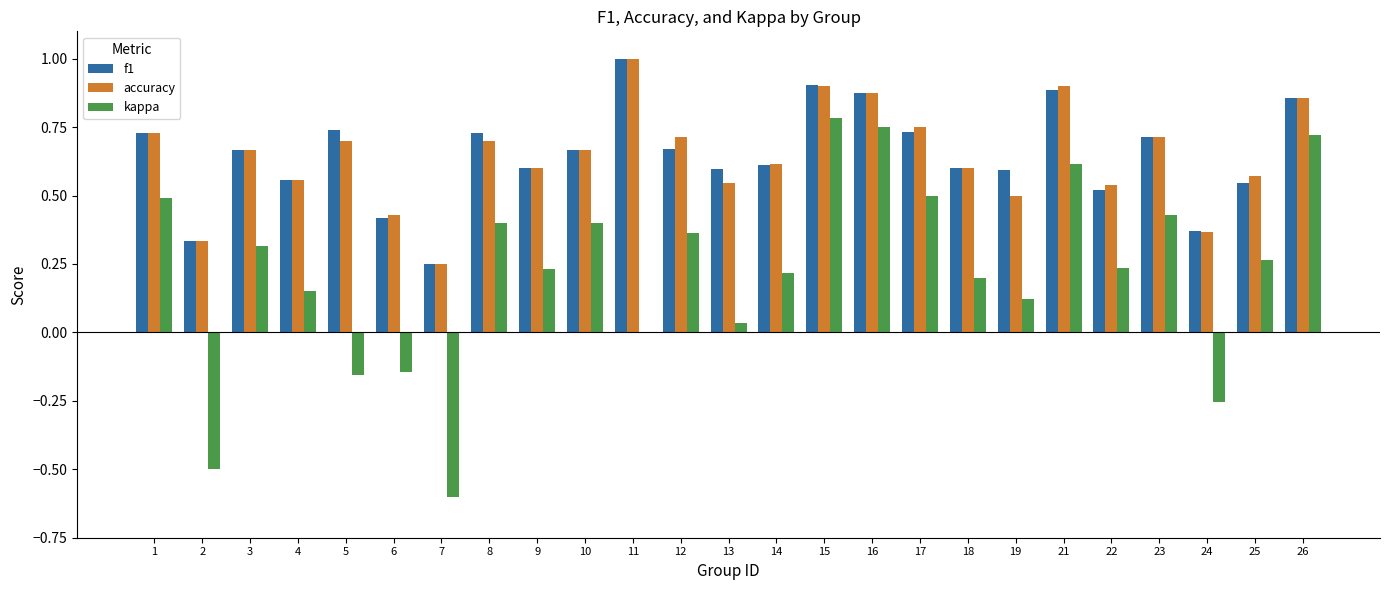

Where does the kappa series first go above 0?

1